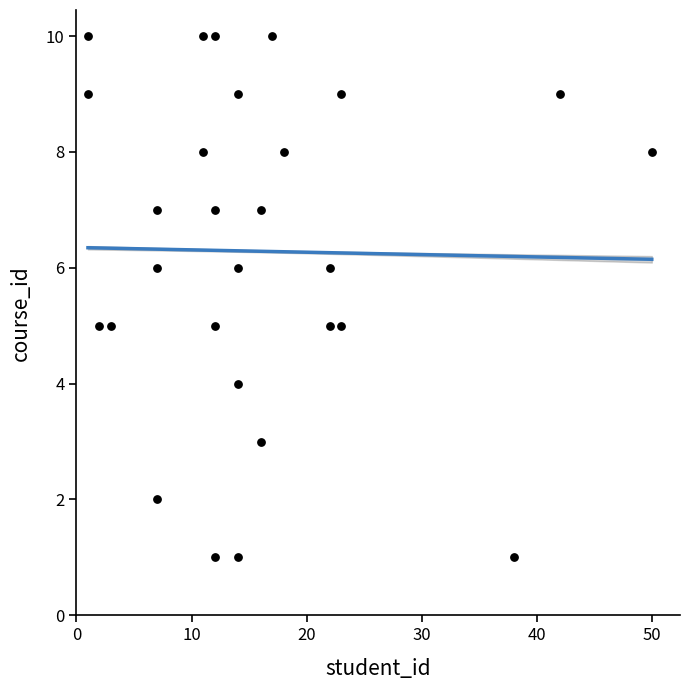

What is the range of X values (max minus min)?

49